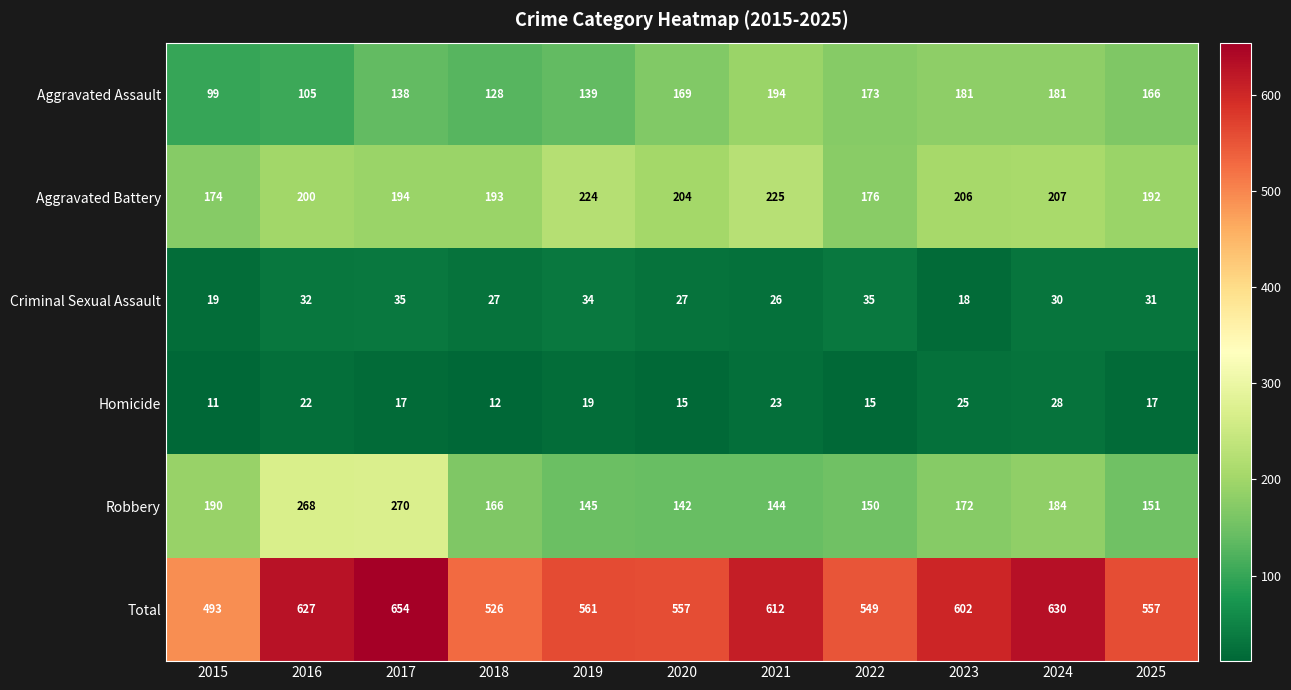

At which label is Aggravated Assault closest to 146?

2019